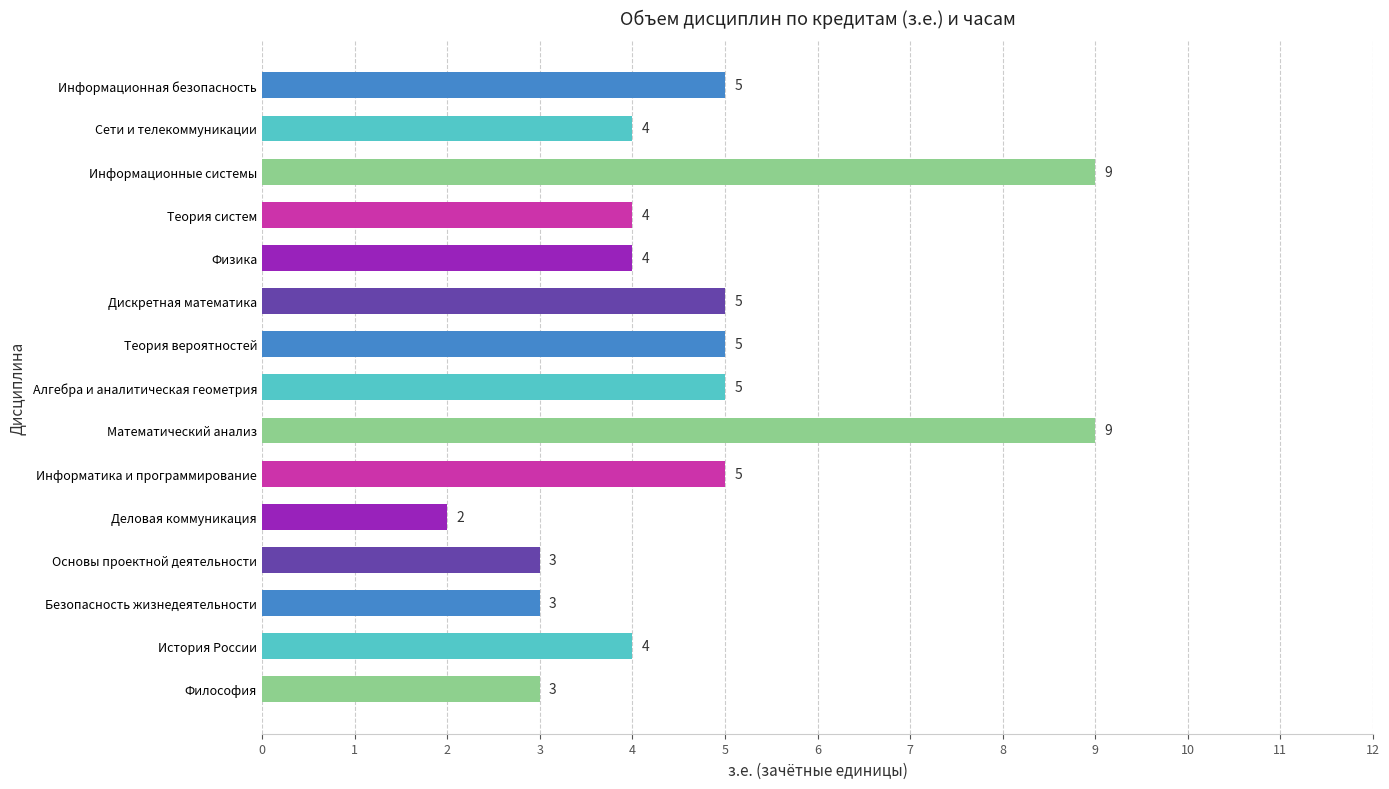

What is the difference between the values at Информационные системы and Теория вероятностей?

4